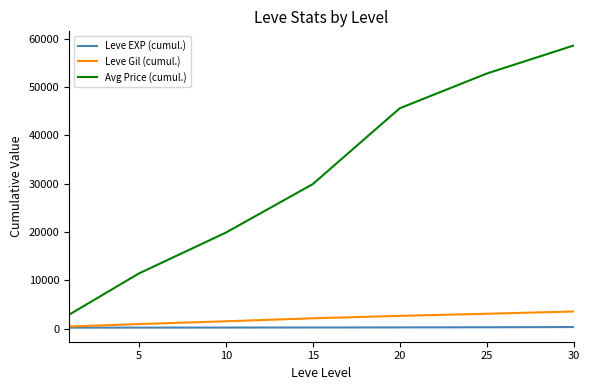

Which series has the largest total across all categories?

Avg Price (cumul.)